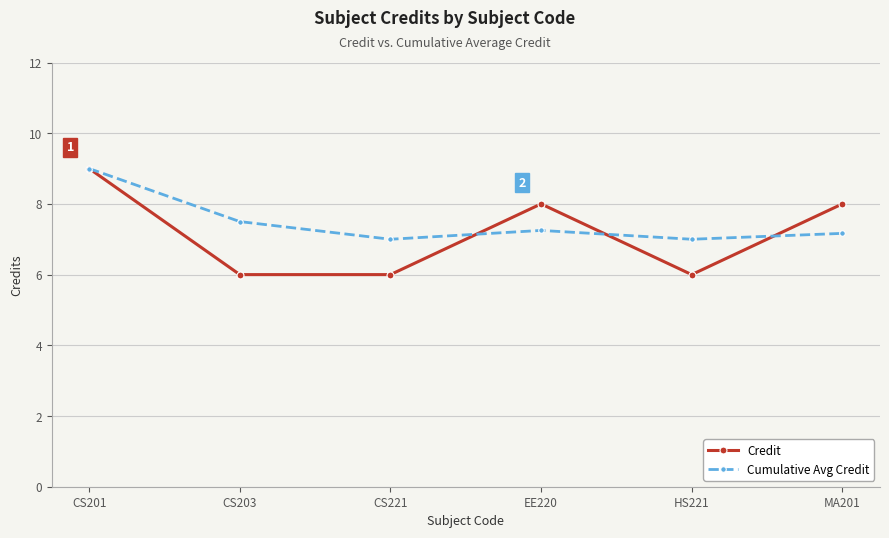

What is the difference between the highest and lowest values at HS221?

1.0